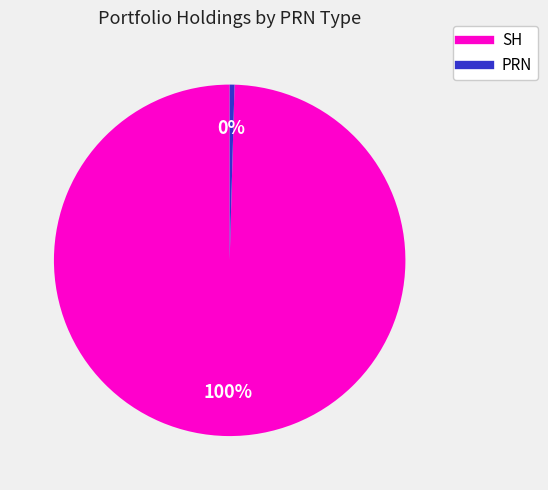

To the nearest percent, what is the average slice percentage?

50%